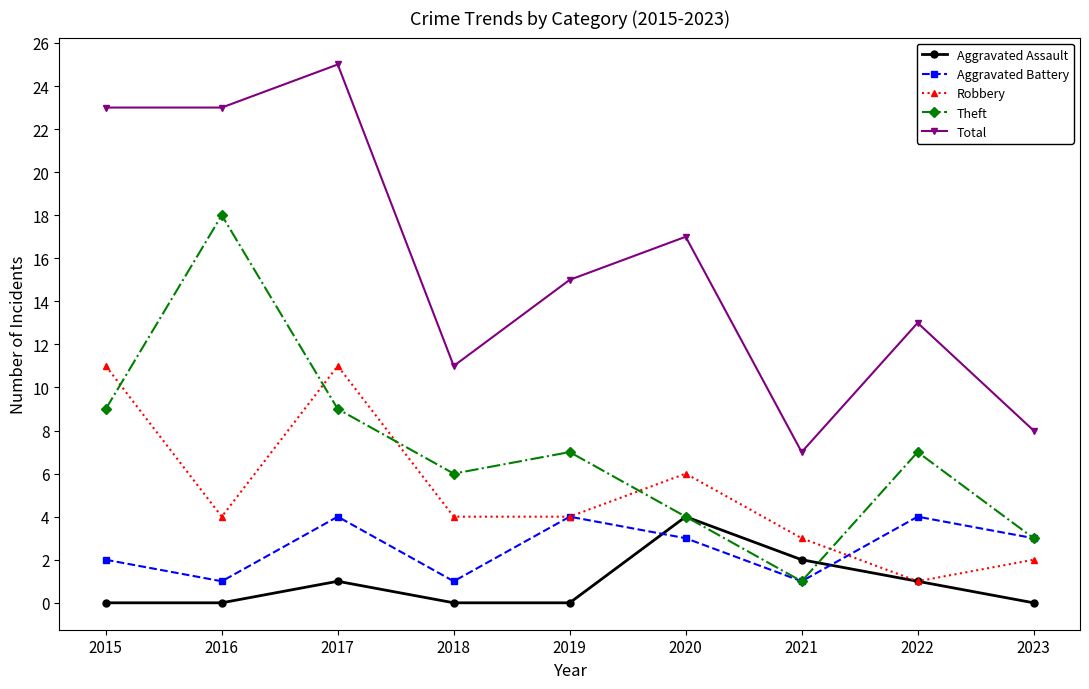

What is the difference between the highest and lowest values at 2018?

11